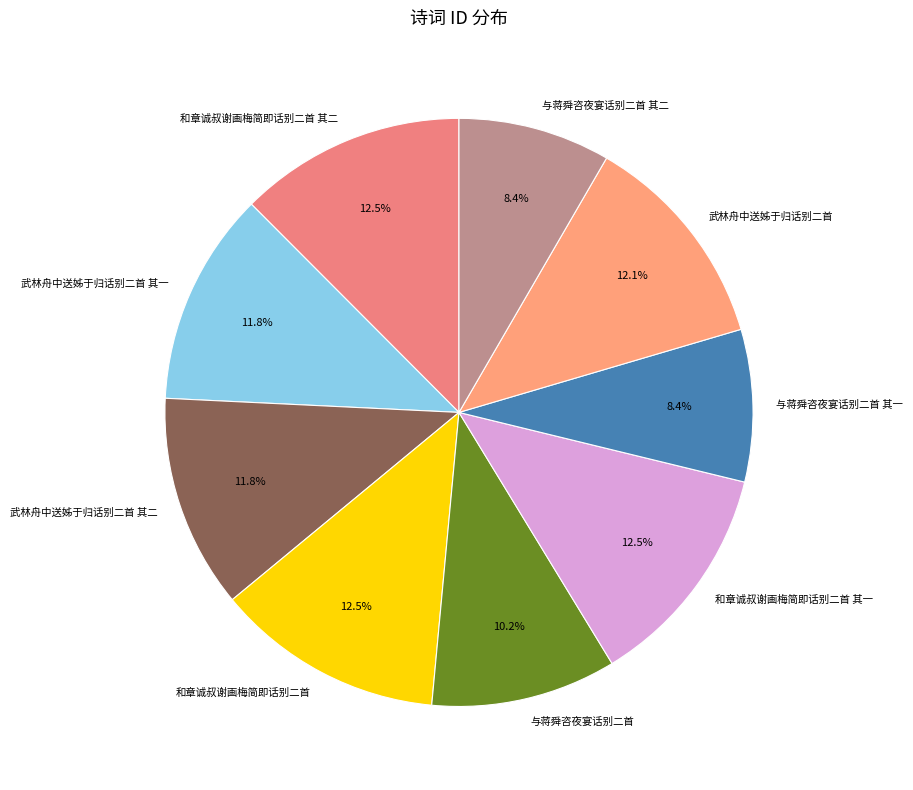

To the nearest percent, what is the difference between the largest and smallest slice percentages?

4%